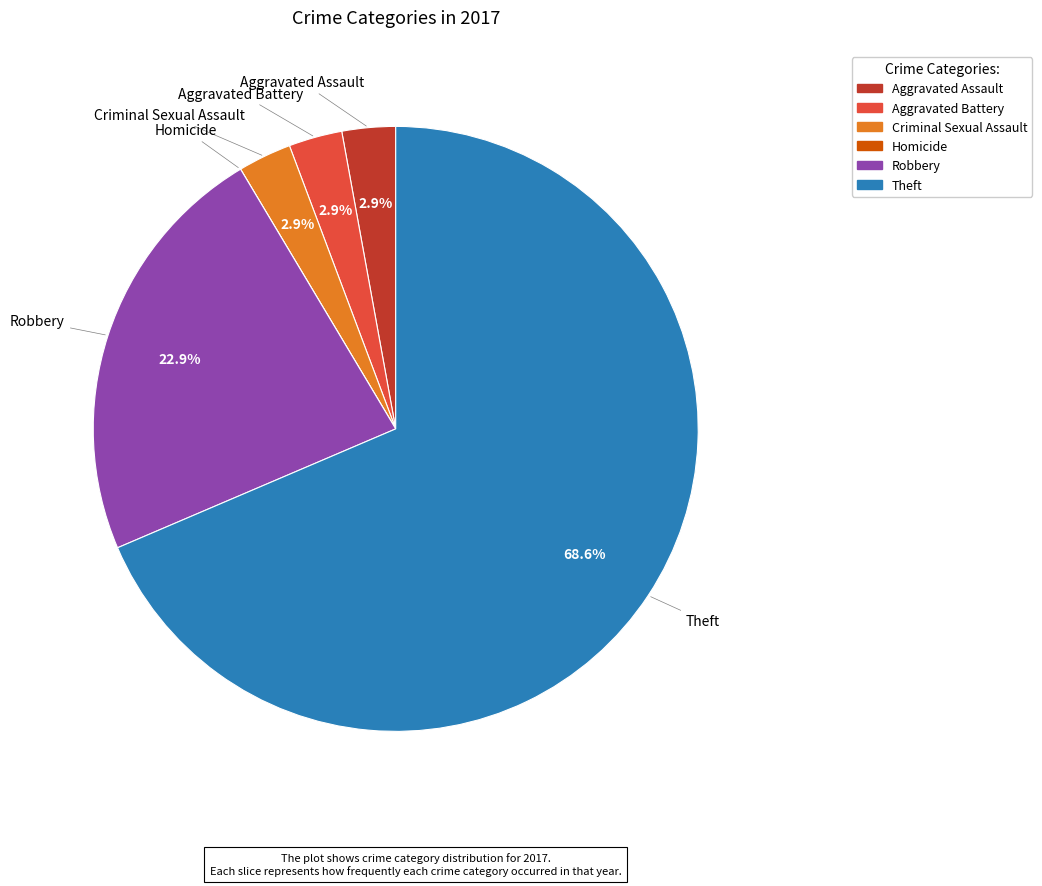

What is the largest slice in the pie chart?

Theft